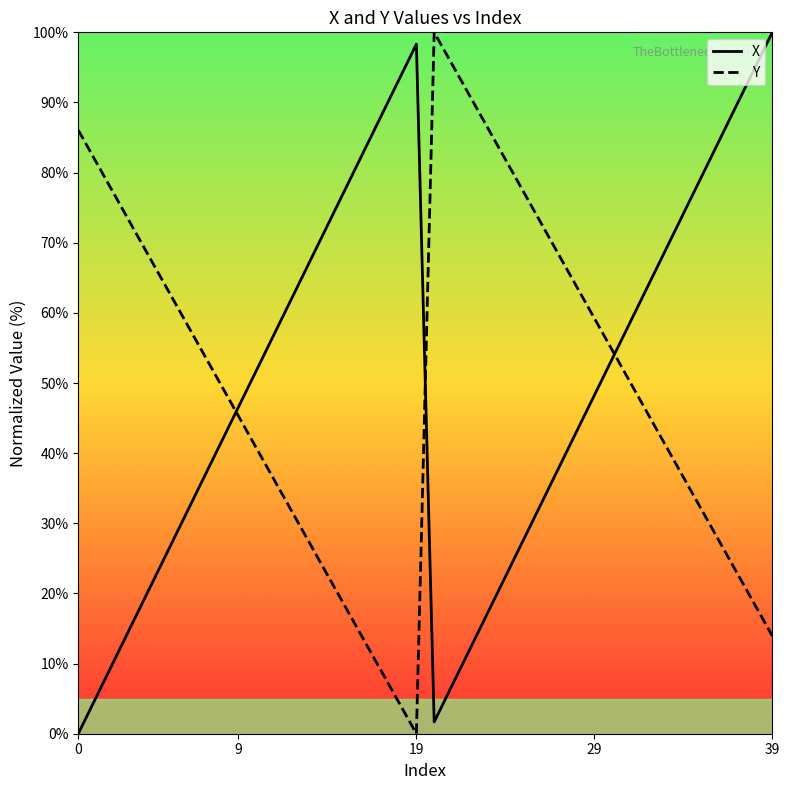

How many intersections are there between X and Y?

3